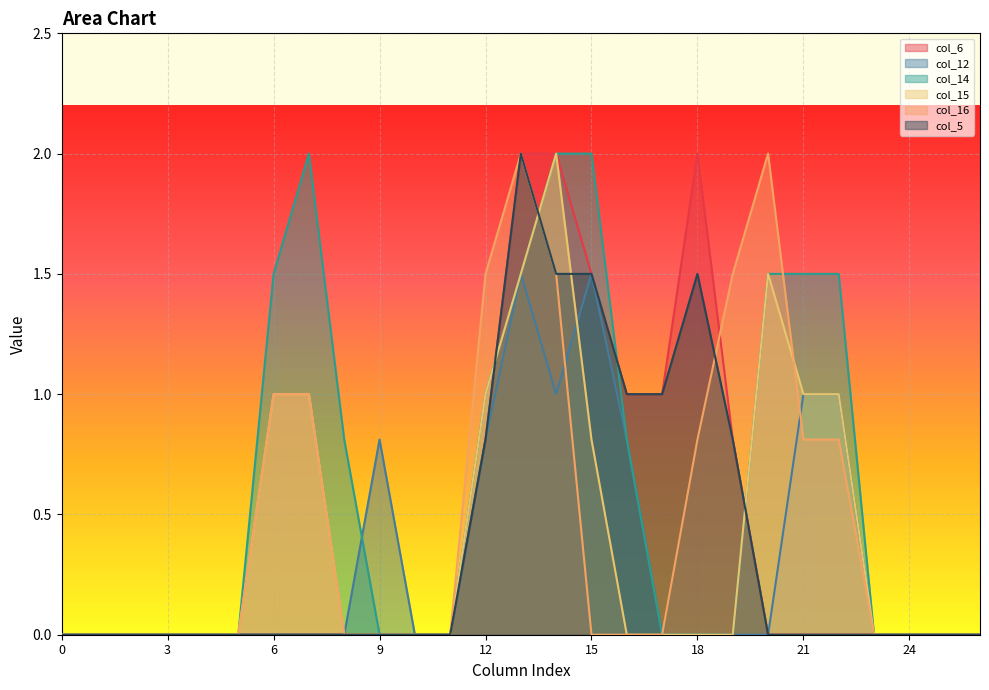

True or false: col_5 has more than 2 points higher than both neighbors.

False